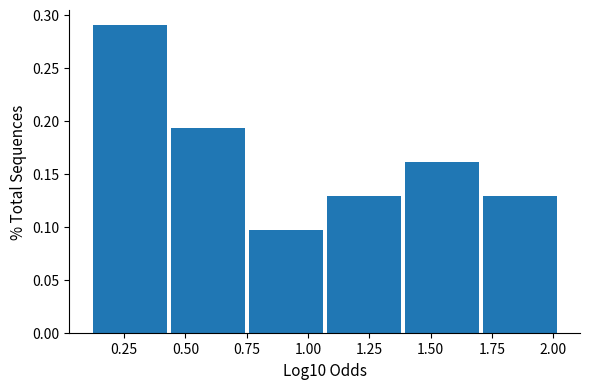

Reading left to right, list every bar in this chart as the range it spans on the x-axis followed by its height. Neither the bar edges nor the heights are printed on the chart, so give them approximately, as read against the axes.

0.10 to 0.45: 0.290
0.45 to 0.75: 0.195
0.75 to 1.05: 0.095
1.05 to 1.40: 0.130
1.40 to 1.70: 0.160
1.70 to 2.00: 0.130